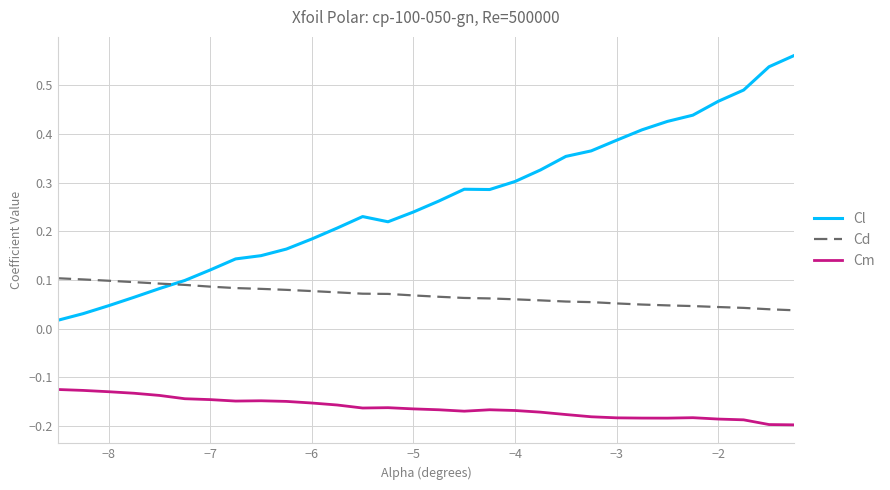

List the series in order of their peak value, highest first.

Cl, Cd, Cm